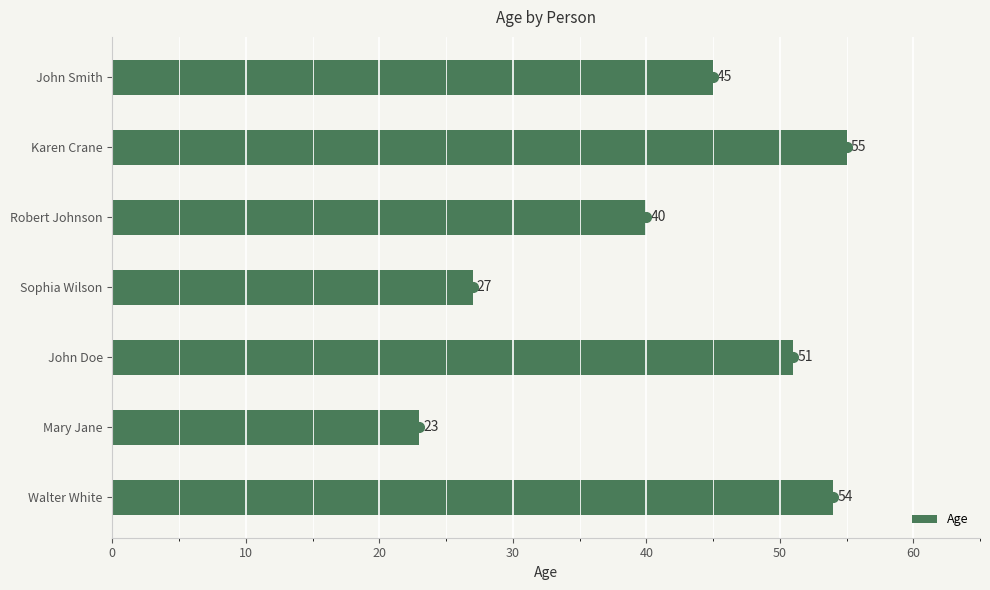

Read the value at Mary Jane.

23